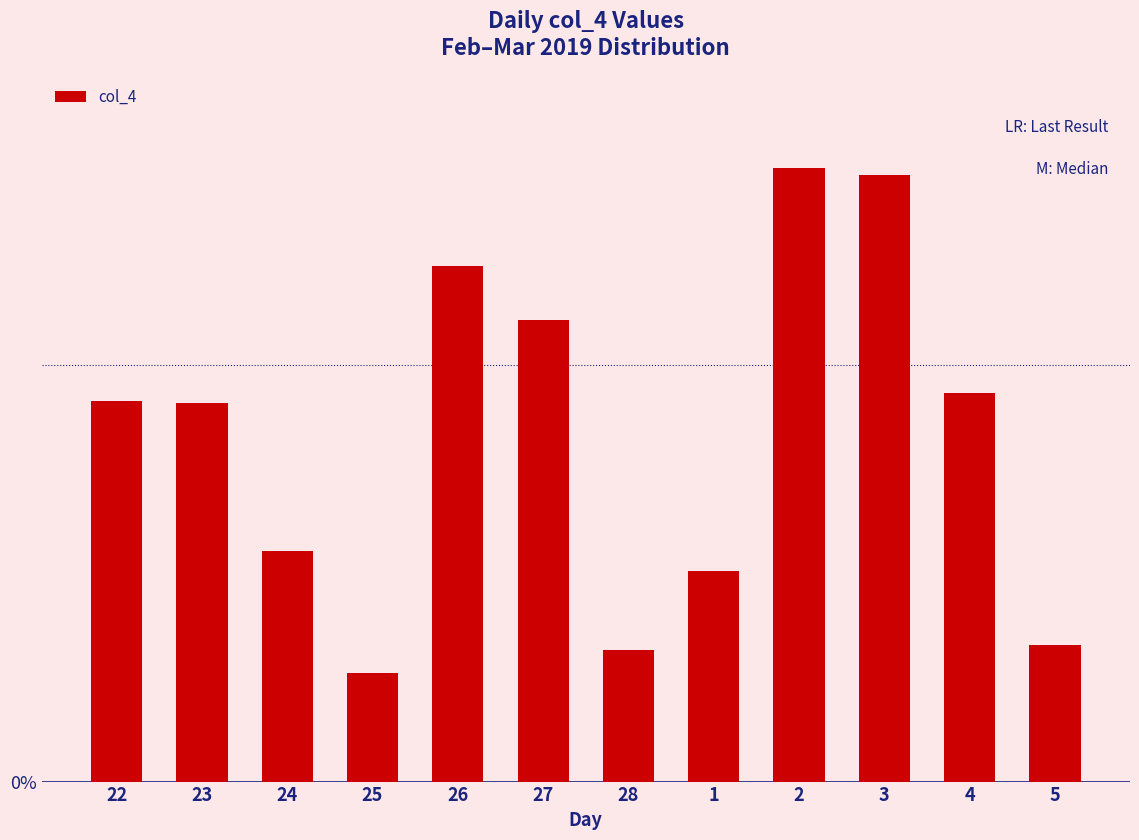

Does the chart contain any negative values?

No